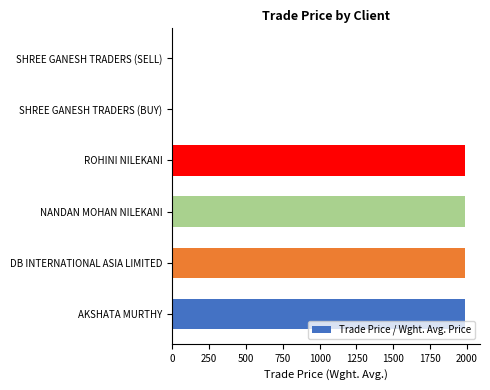

What is the average value?

1325.7